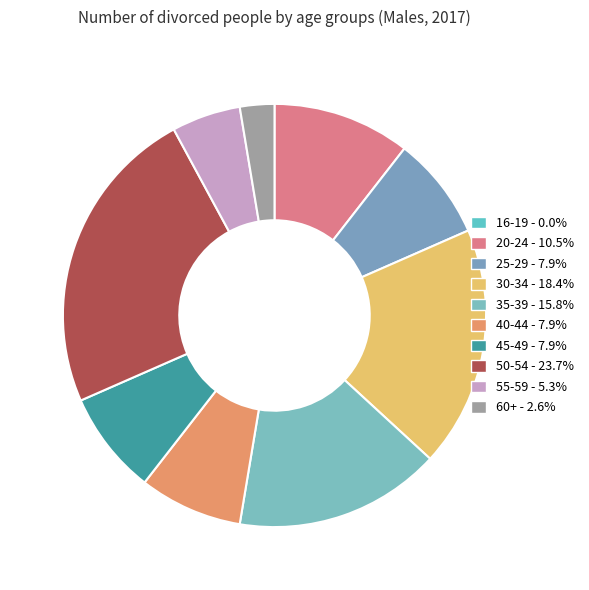

What is the change in value from 50-54 to 55-59?

-7